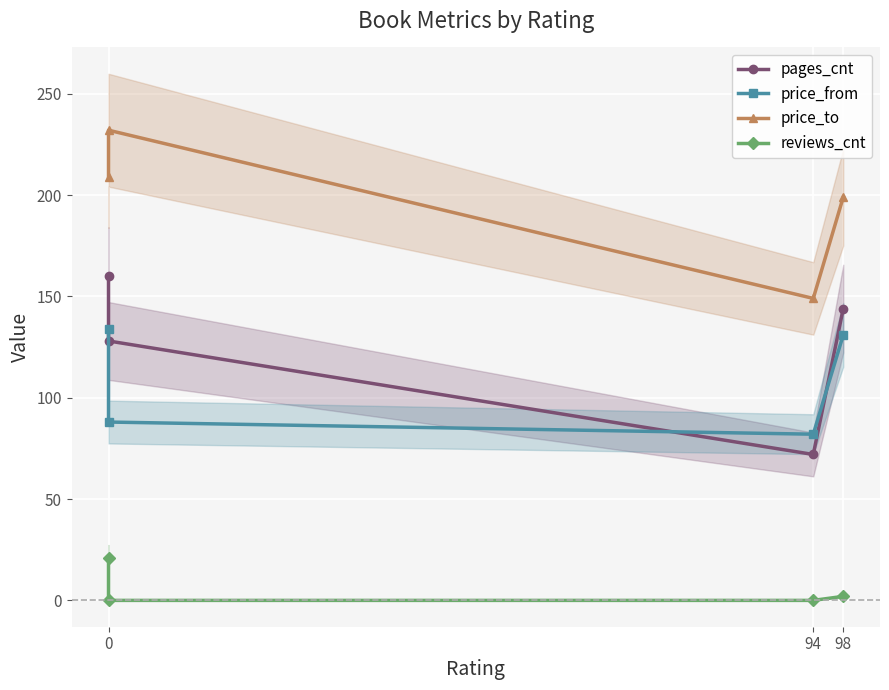

How many values in the reviews_cnt series exceed 2?

1